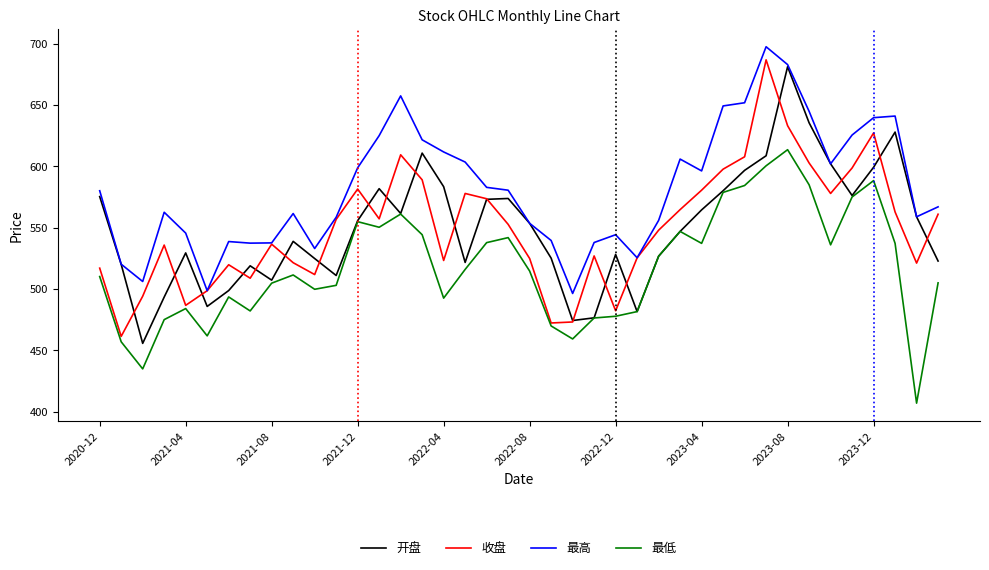

After their last crossing, which series has the higher values: 收盘 or 开盘?

收盘